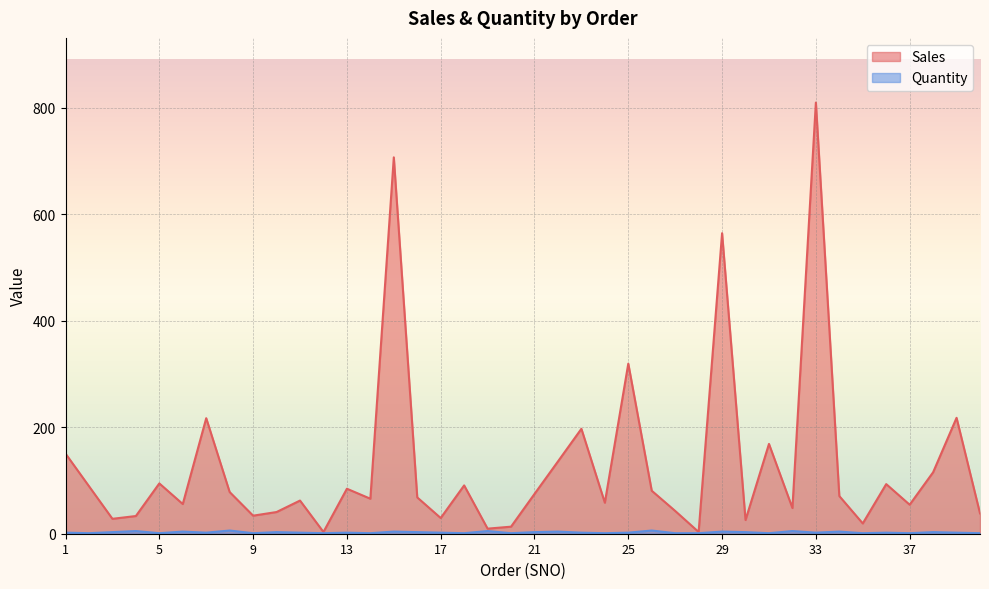

Which series has the largest range (max minus min)?

Sales